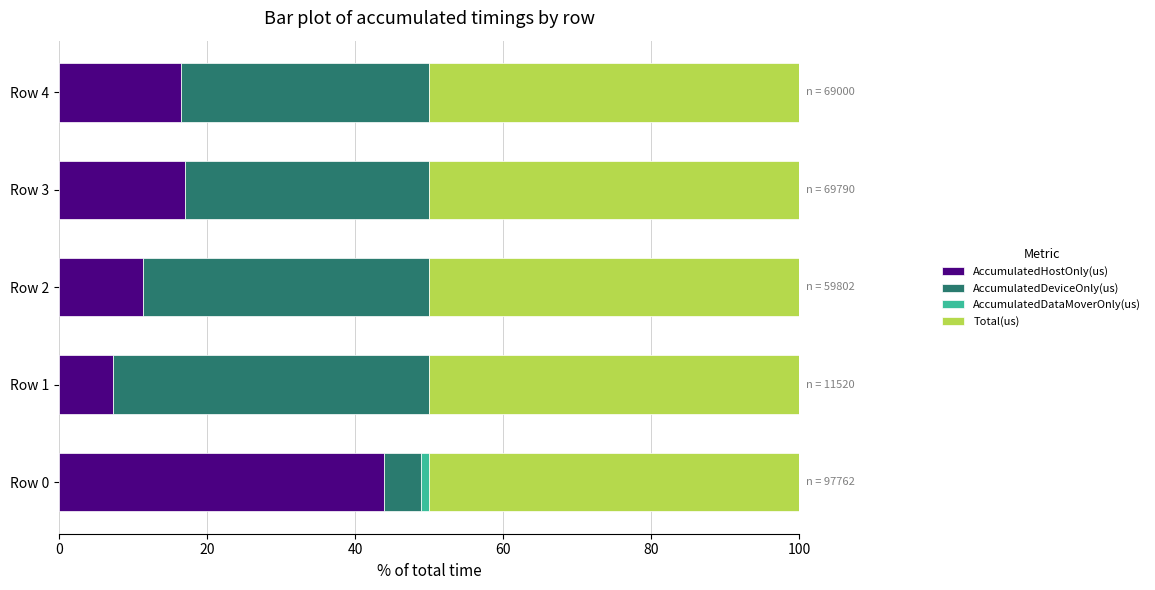

Which category has the highest value in the AccumulatedHostOnly(us) series?

Row 0